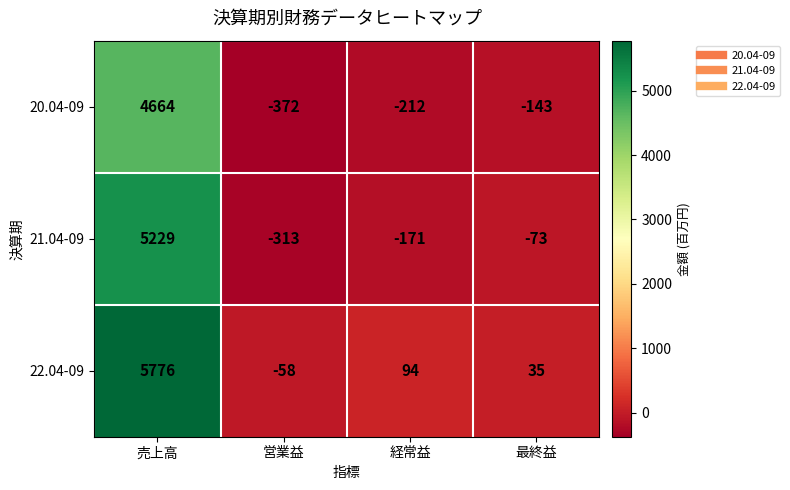

Rank the series by their average value, from highest to lowest.

22.04-09, 21.04-09, 20.04-09